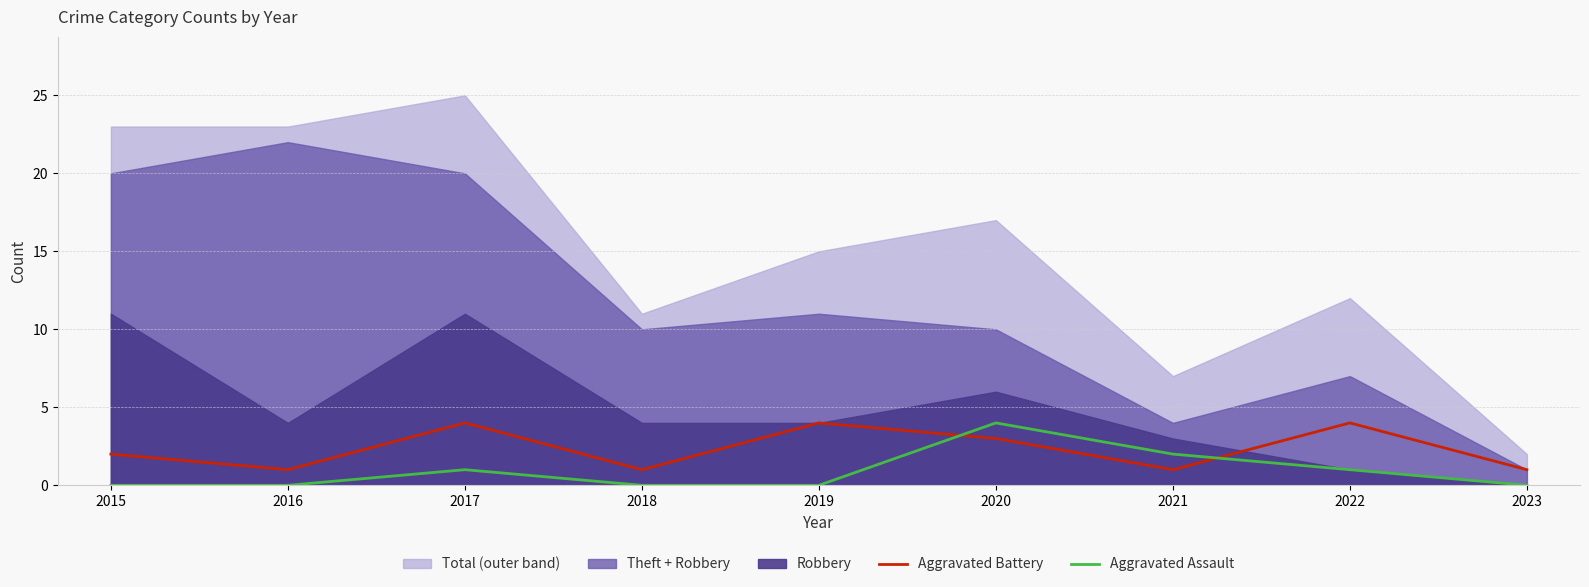

The Aggravated Assault series shows 0 at 2023. True or false?

True